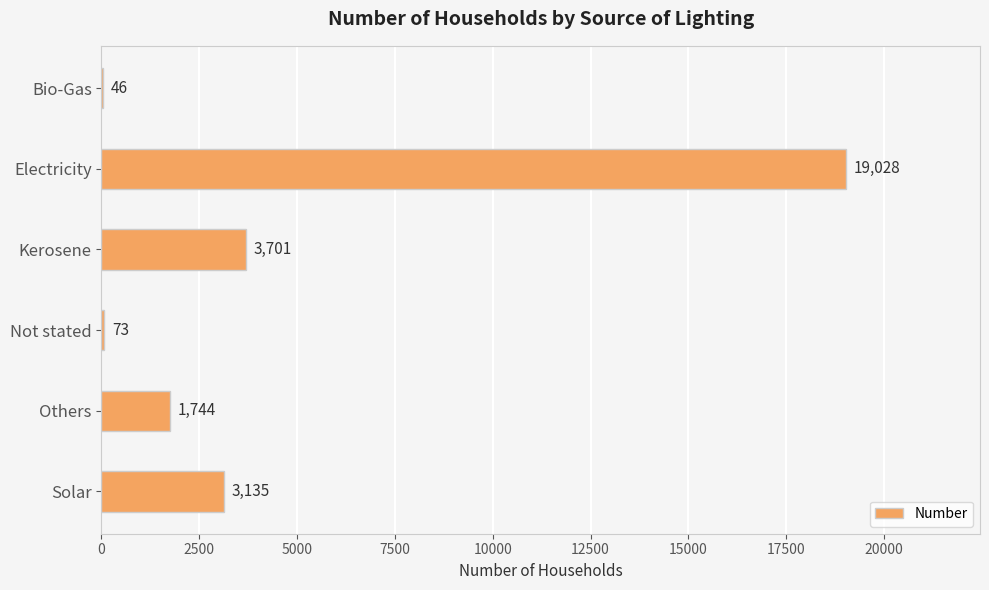

The value at Kerosene is 3701. True or false?

True